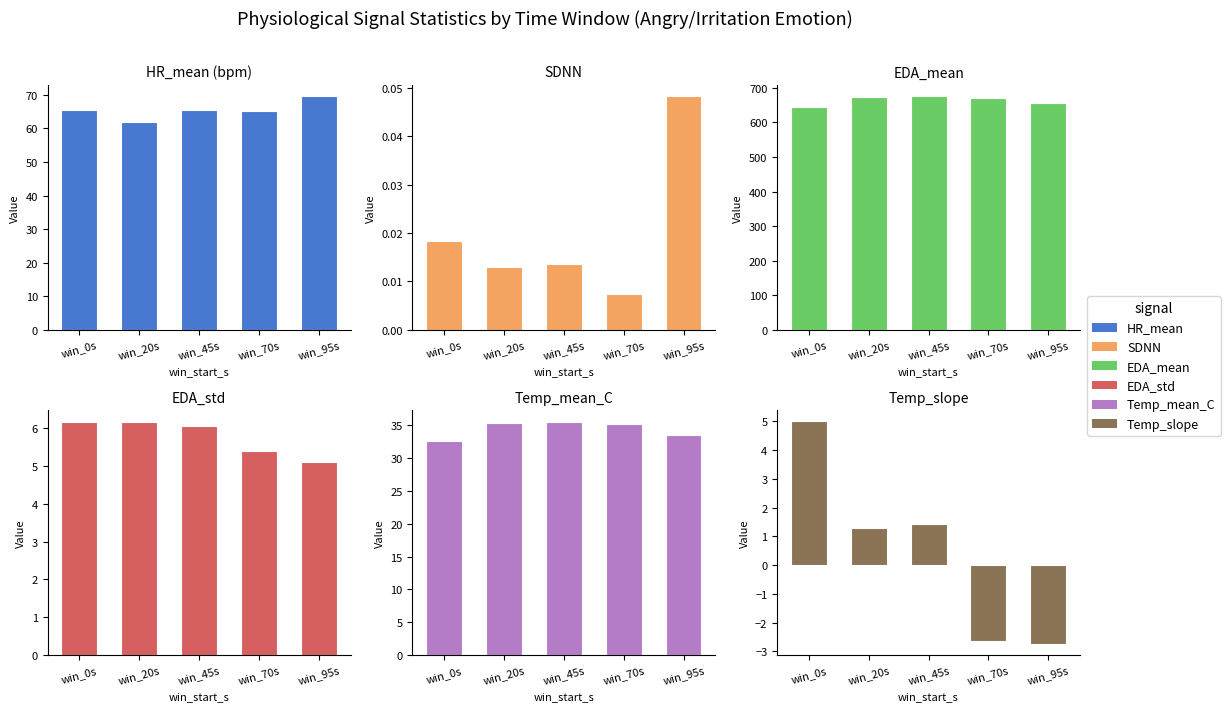

Reading right to left, extract all data points from this chart.

HR_mean: win_95s=69.5	win_70s=65.2	win_45s=65.6	win_20s=62.0	win_0s=65.5
SDNN: win_95s=0.0	win_70s=0.0	win_45s=0.0	win_20s=0.0	win_0s=0.0
EDA_mean: win_95s=655.4	win_70s=671.9	win_45s=675.4	win_20s=673.5	win_0s=646.2
EDA_std: win_95s=5.1	win_70s=5.4	win_45s=6.1	win_20s=6.2	win_0s=6.2
Temp_mean_C: win_95s=33.5	win_70s=35.2	win_45s=35.5	win_20s=35.3	win_0s=32.6
Temp_slope: win_95s=-2.7	win_70s=-2.6	win_45s=1.4	win_20s=1.3	win_0s=5.0